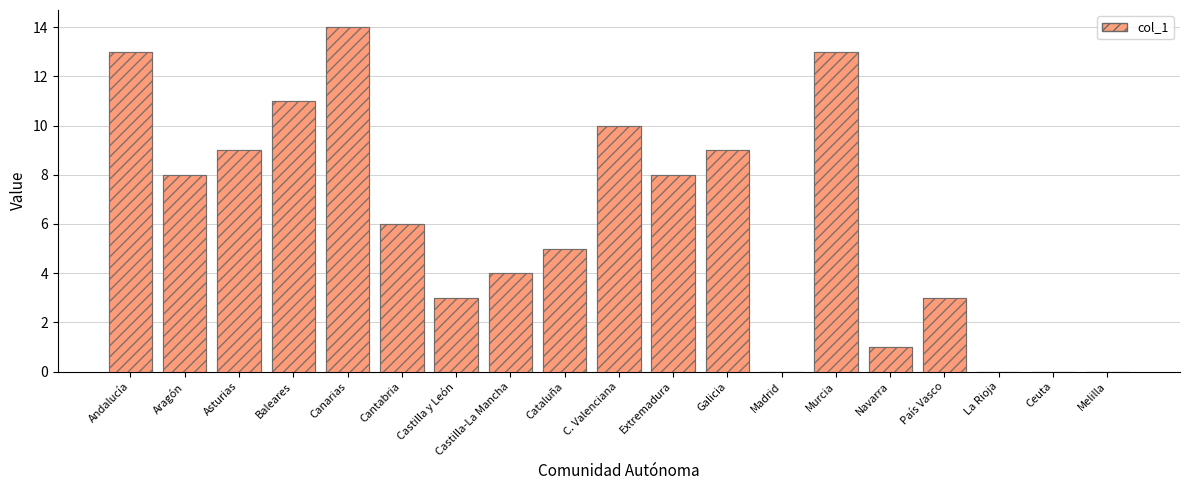

Rank the categories by value from lowest to highest.

Madrid, La Rioja, Ceuta, Melilla, Navarra, Castilla y León, País Vasco, Castilla-La Mancha, Cataluña, Cantabria, Aragón, Extremadura, Asturias, Galicia, C. Valenciana, Baleares, Andalucía, Murcia, Canarias